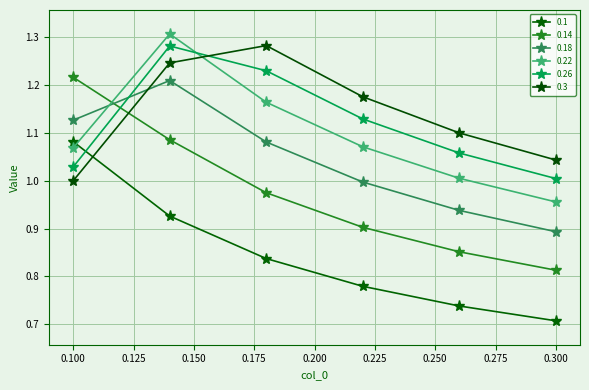

Where is the first local maximum for 0.26?

0.14